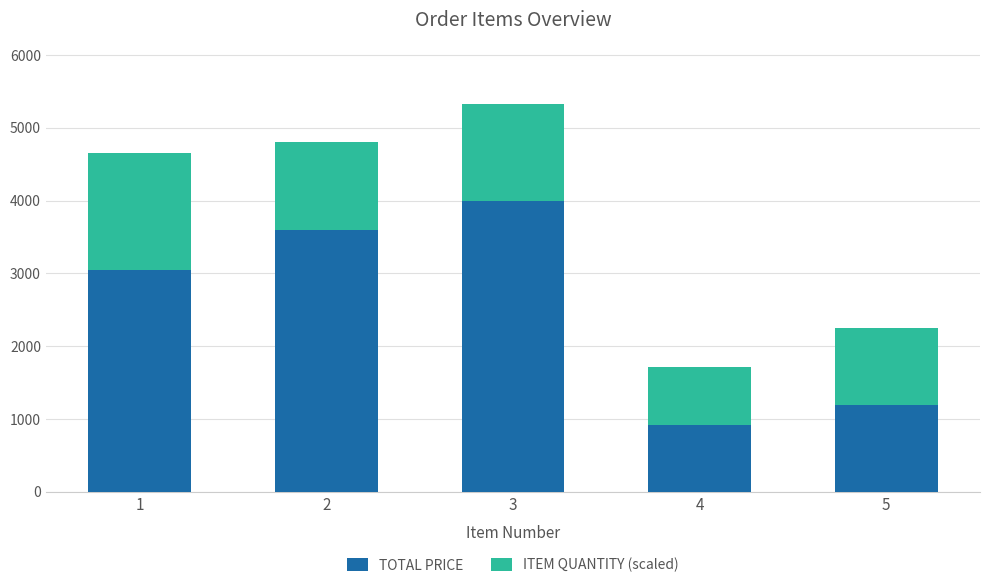

How many categories are shown in the chart?

5